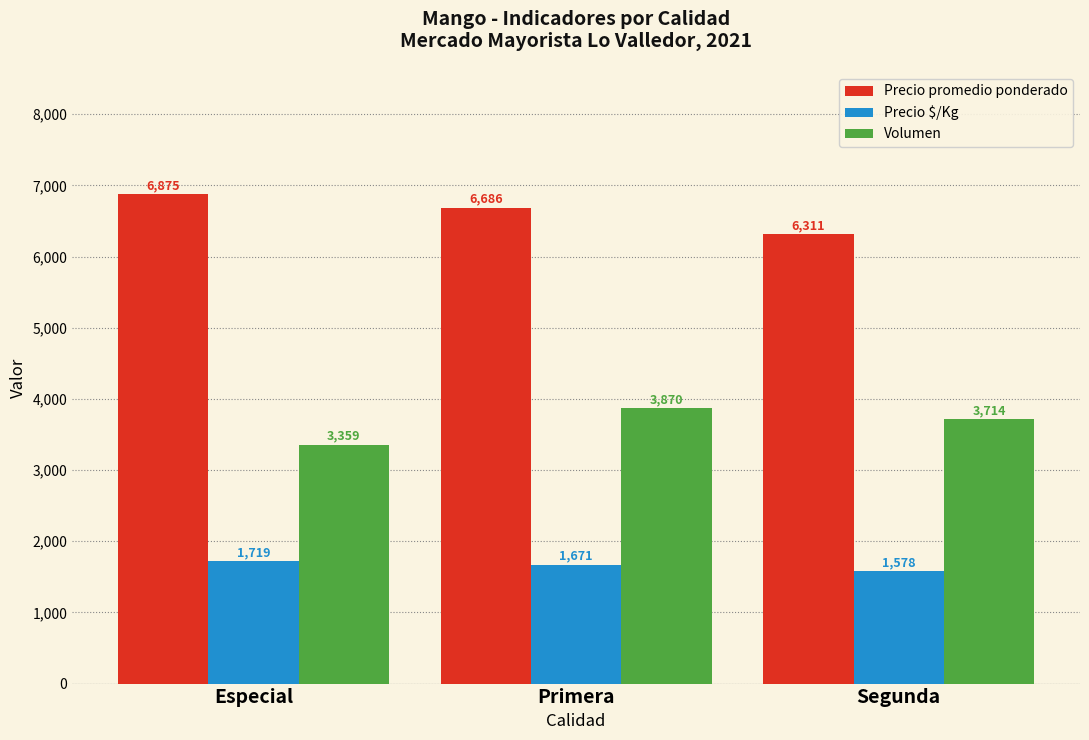

Which category has the lowest value in the Volumen series?

Especial